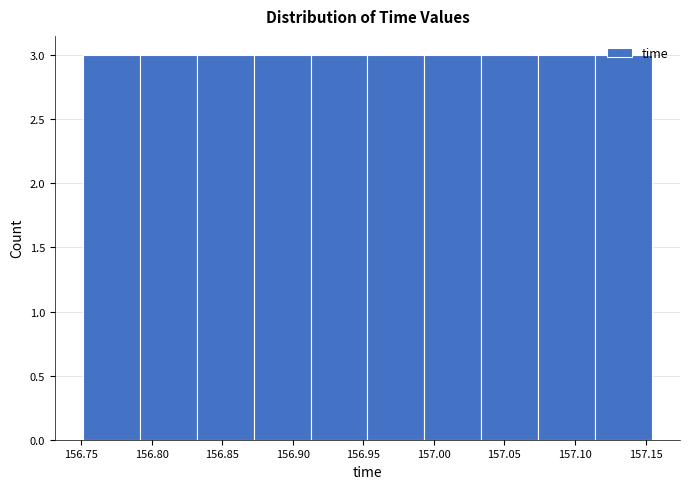

How tall is the bar that spans 156.955 to 156.995 on the x-axis? Neither the bar edges nor the heights are printed on the chart, so give them approximately, as read against the axes.

3